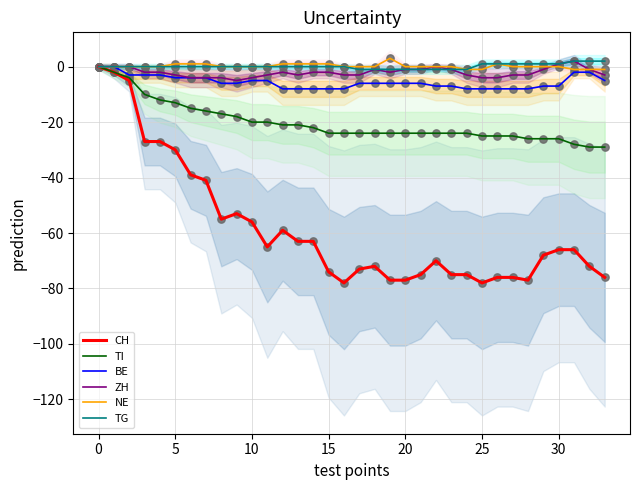

Which series reaches the minimum Y coordinate?

CH